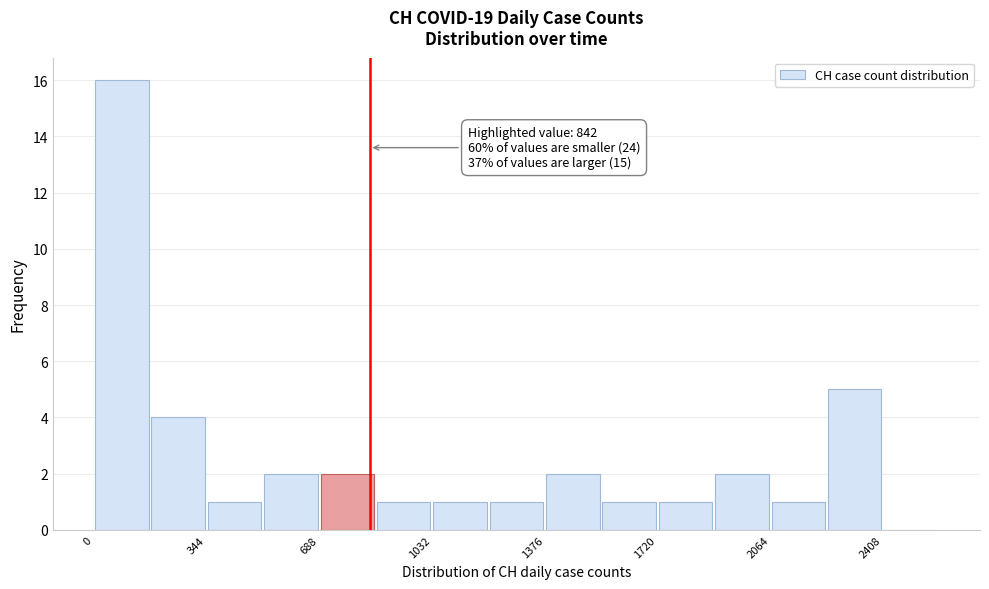

Read against the x-axis, roughly where is the centre of the tallest bar?

100